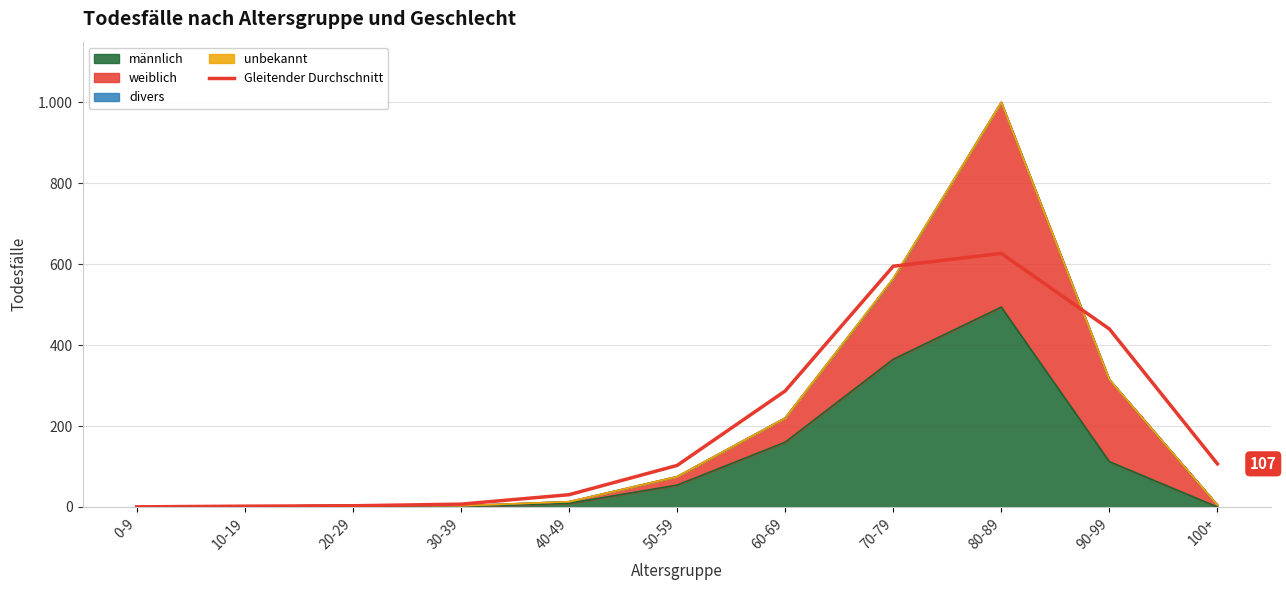

What is the value of the 8th point from the left?

595.0